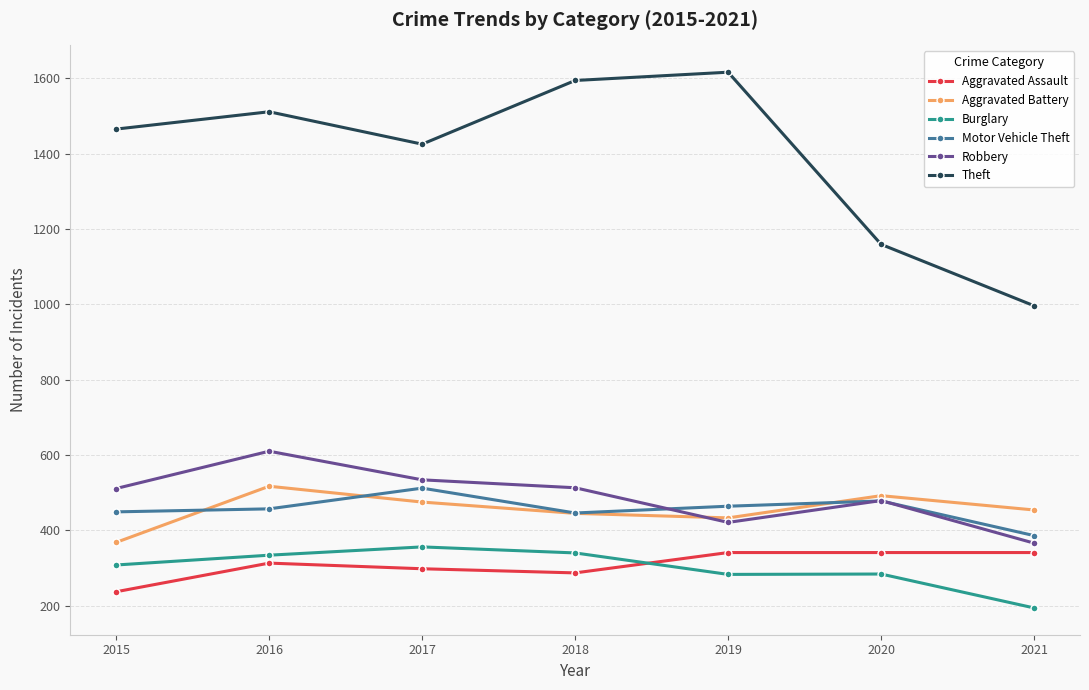

True or false: Aggravated Assault has more than 0 points higher than both neighbors.

True